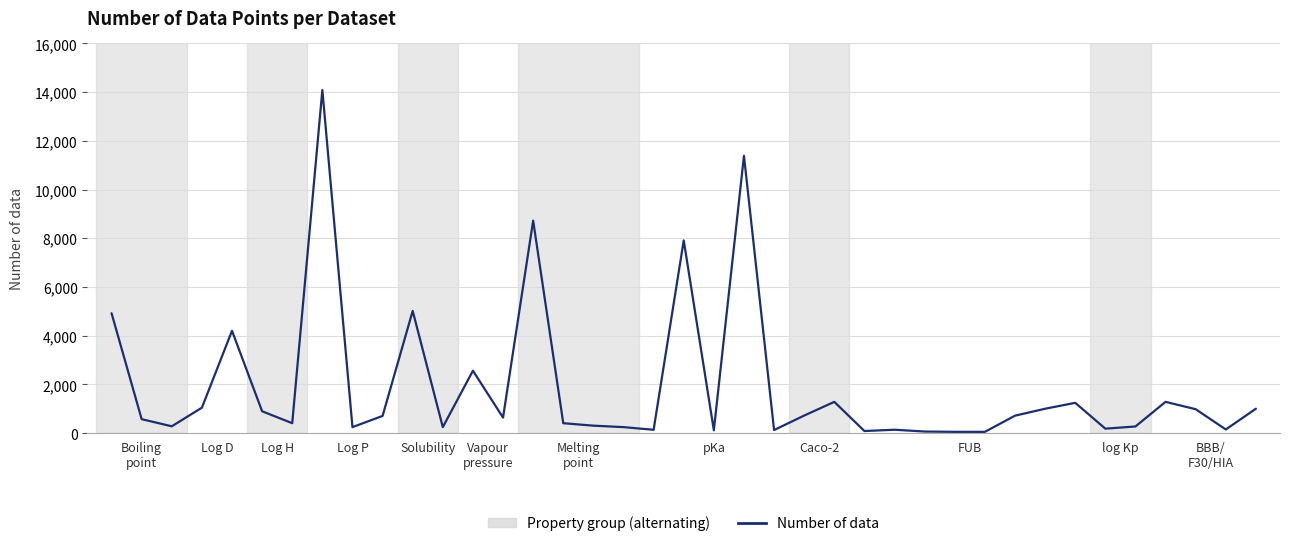

What is the maximum value shown in the chart?

14089